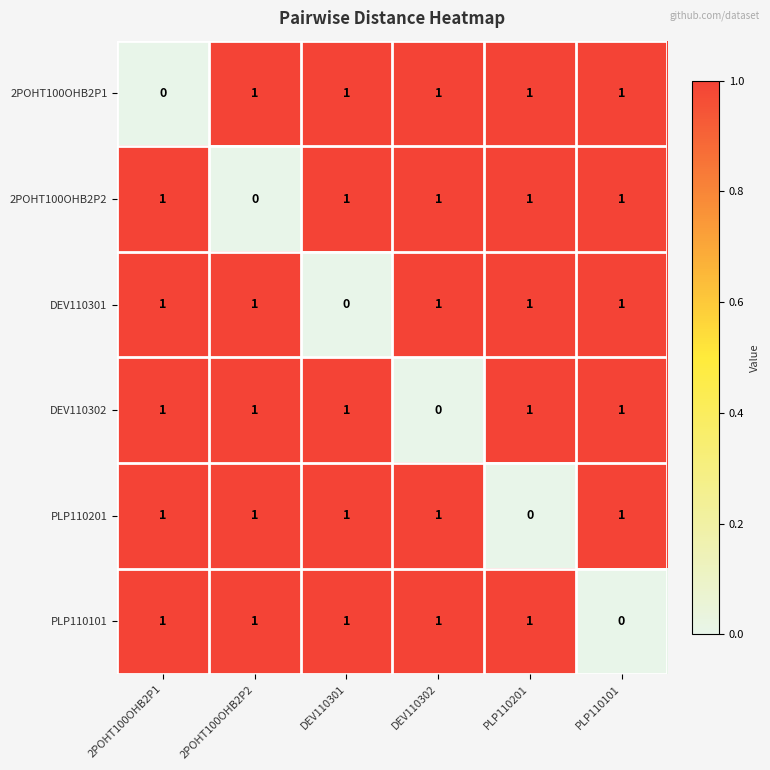

At how many categories does at least one series exceed 0?

6